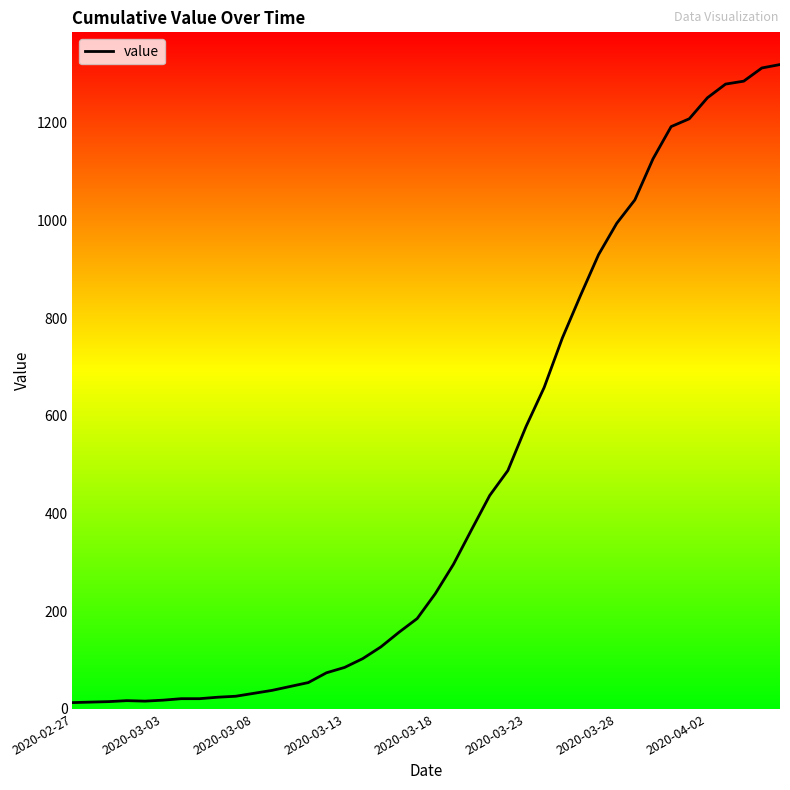

Where is the data nearest to the value 666?

26